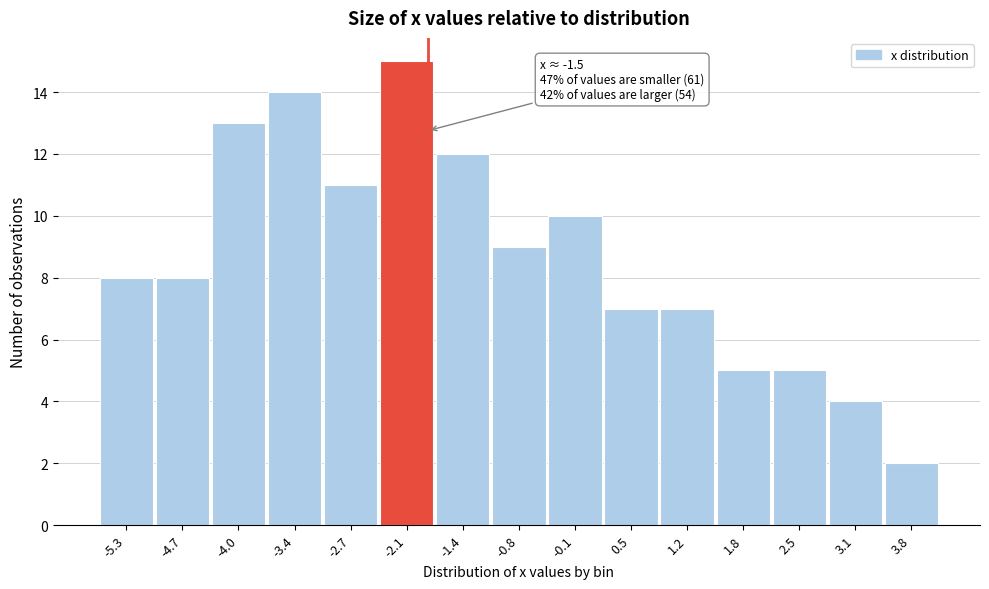

Reading left to right, what are all the values shown in this chart?

8	8	13	14	11	15	12	9	10	7	7	5	5	4	2